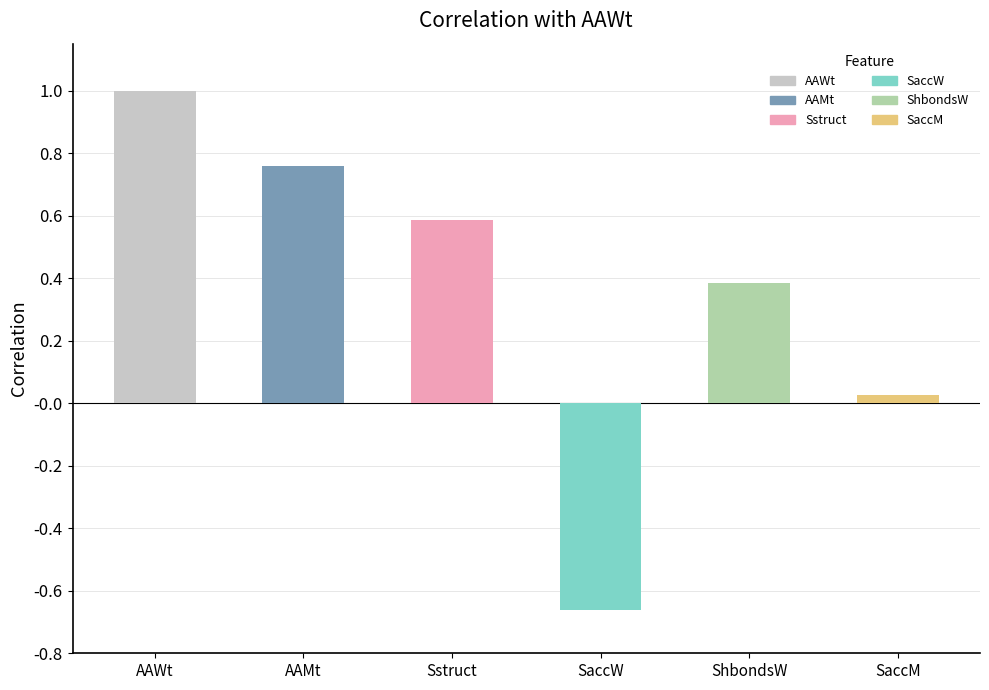

Reading left to right, transcribe all the data shown in this chart.

1.0	0.8	0.6	-0.7	0.4	0.0